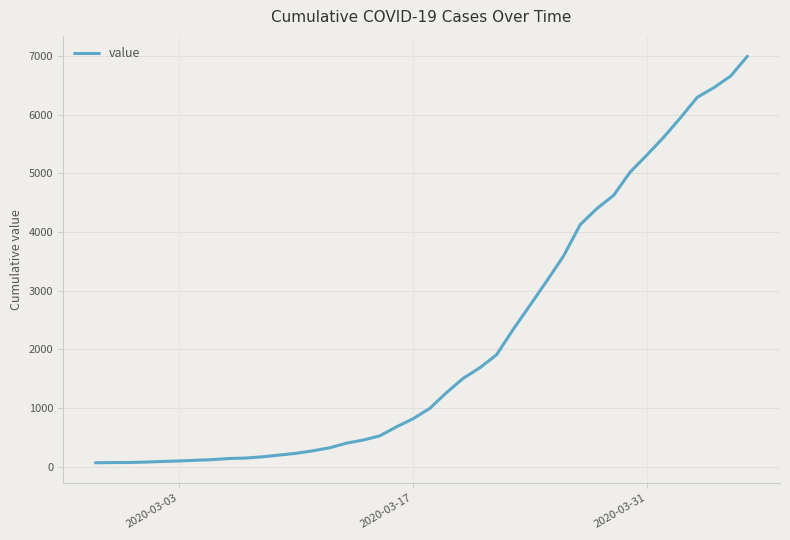

What is the greatest value displayed?

6994